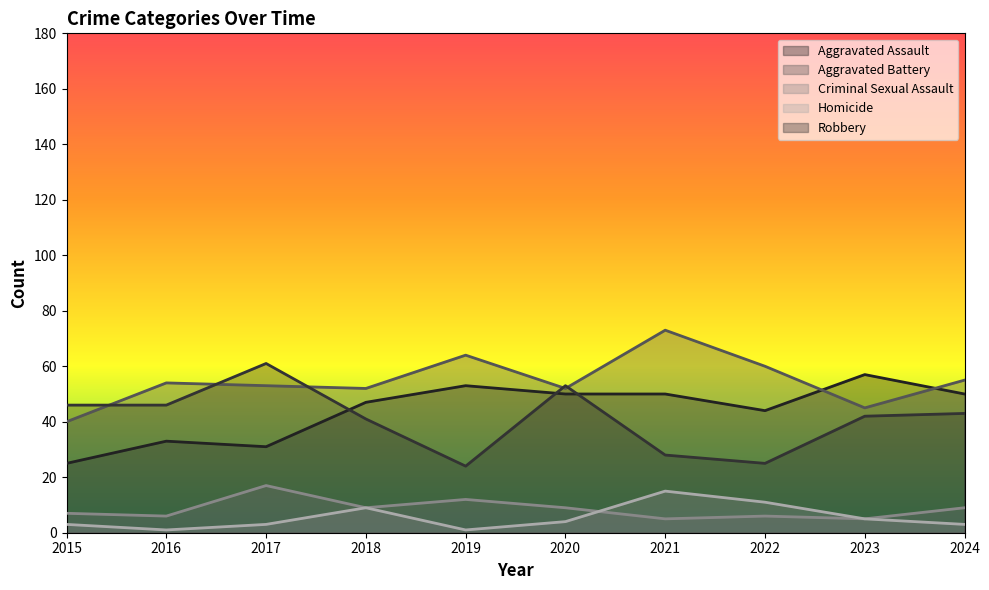

How many values in the Criminal Sexual Assault series are below 9?

5